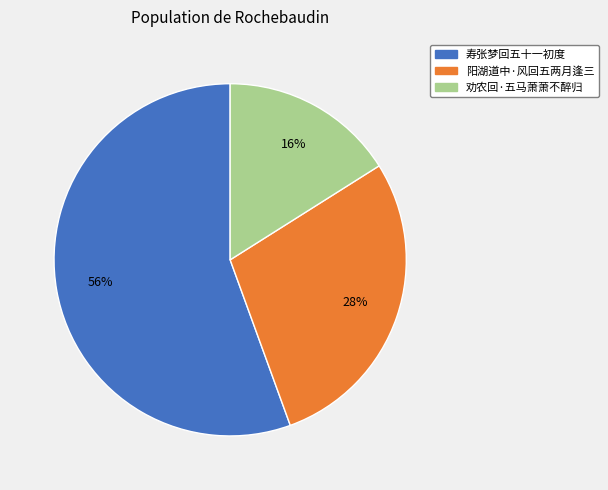

To the nearest percent, what is the average slice percentage?

33%